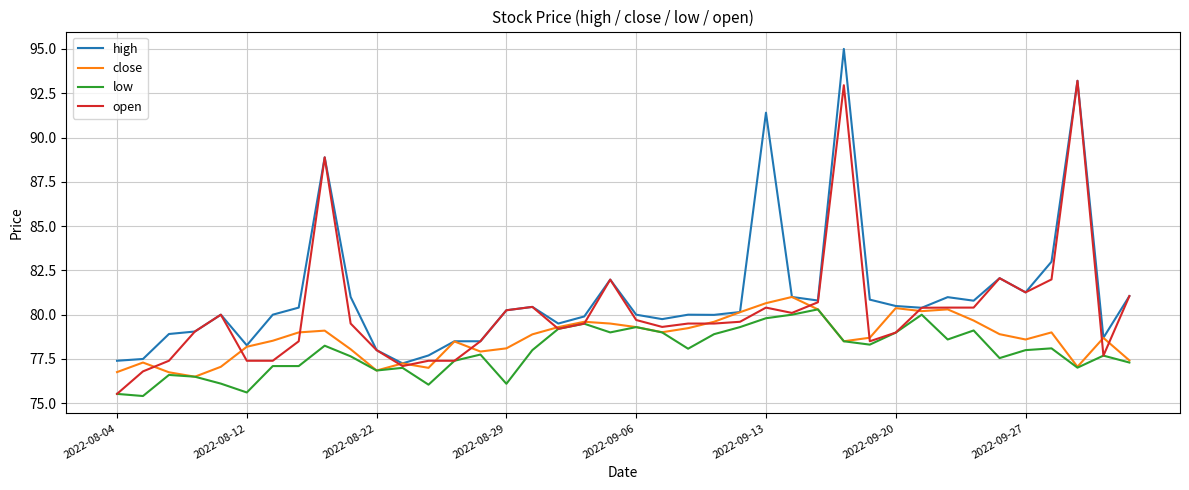

What is the smallest value displayed?

75.4